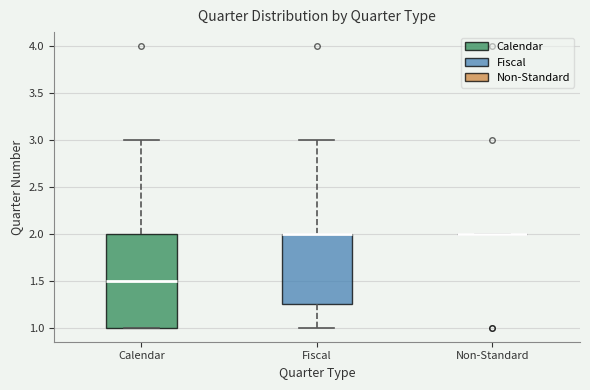

Reading left to right, read every box against the y-axis: the position of its median line, the range the box covers, and the ends of its whiskers. The values are not printed on the chart, so give them approximately, as read against the axis.

Calendar: median 1.50, box 1.00 to 2.00, whiskers 1.00 to 3.00
Fiscal: median 2.00 (drawn on the box's upper edge), box 1.25 to 2.00, whiskers 1.00 to 3.00
Non-Standard: box collapsed to a line at 2.00, whiskers 2.00 to 2.00